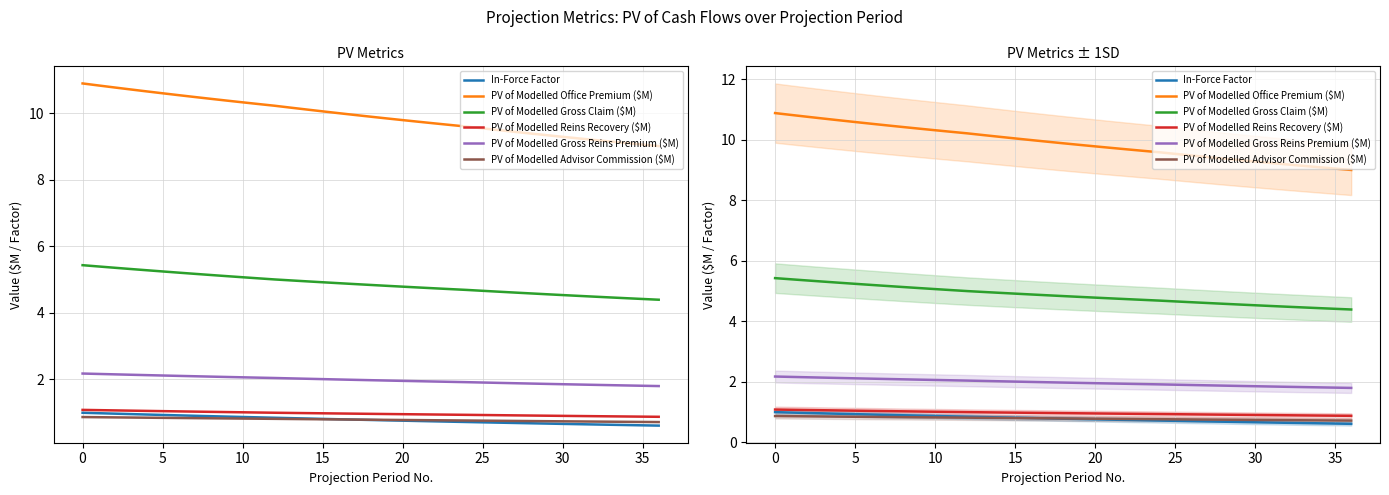

How many distinct data groups are displayed?

6